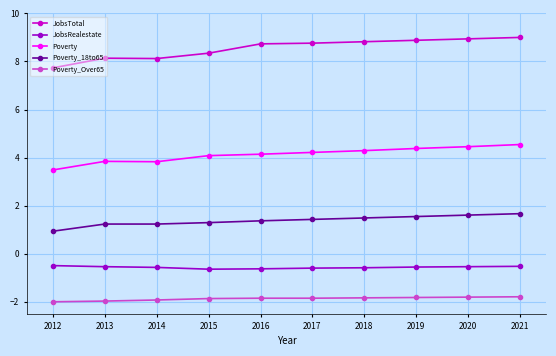

What is the spread (max minus min) of values at 2016?

10.6